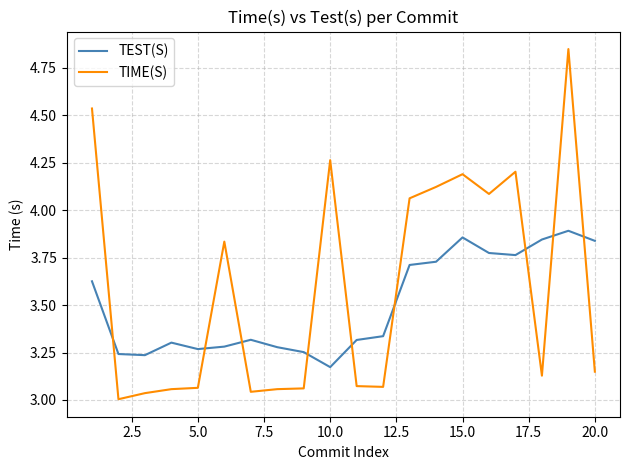

In TEST(S), how many points are lower than both neighbors (excluding endpoints)?

4